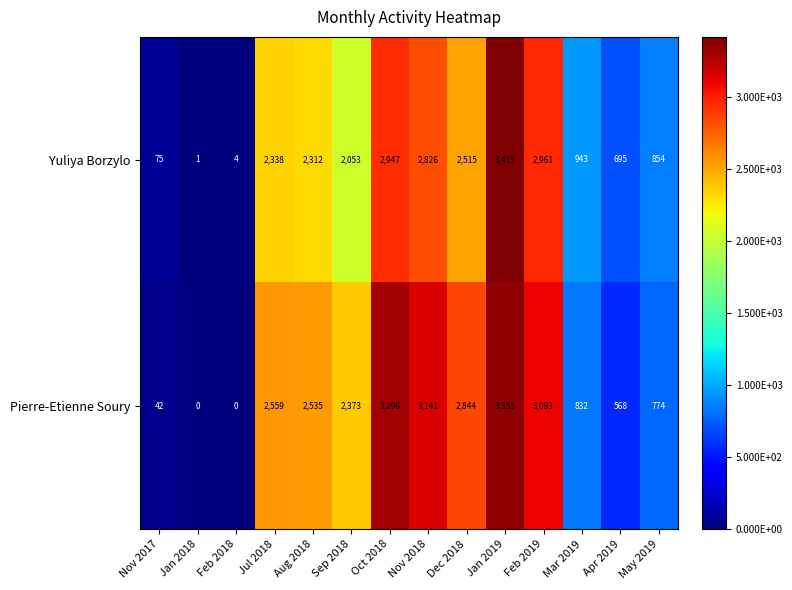

List the series in order of their overall mean, highest first.

Pierre-Etienne Soury, Yuliya Borzylo